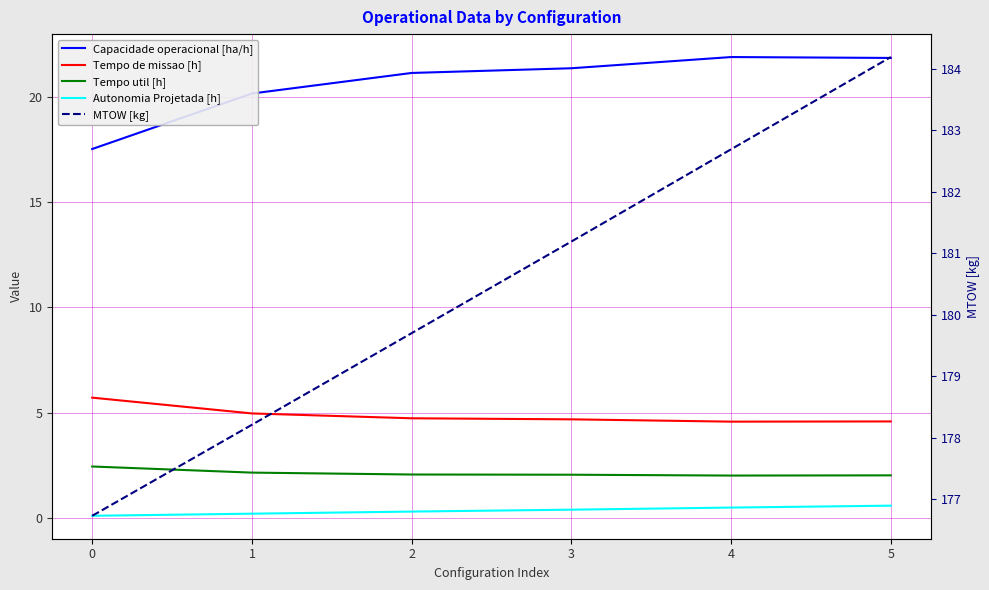

True or false: MTOW [kg] and Tempo util [h] intersect in this chart.

False